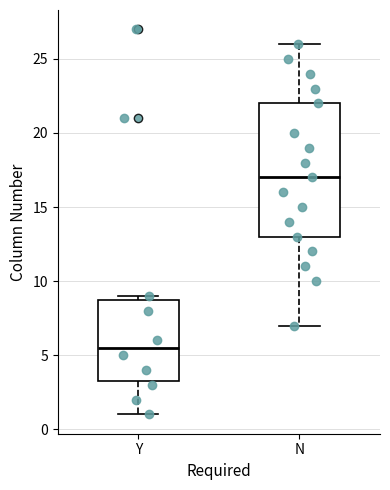

Which box has the highest median line?

N